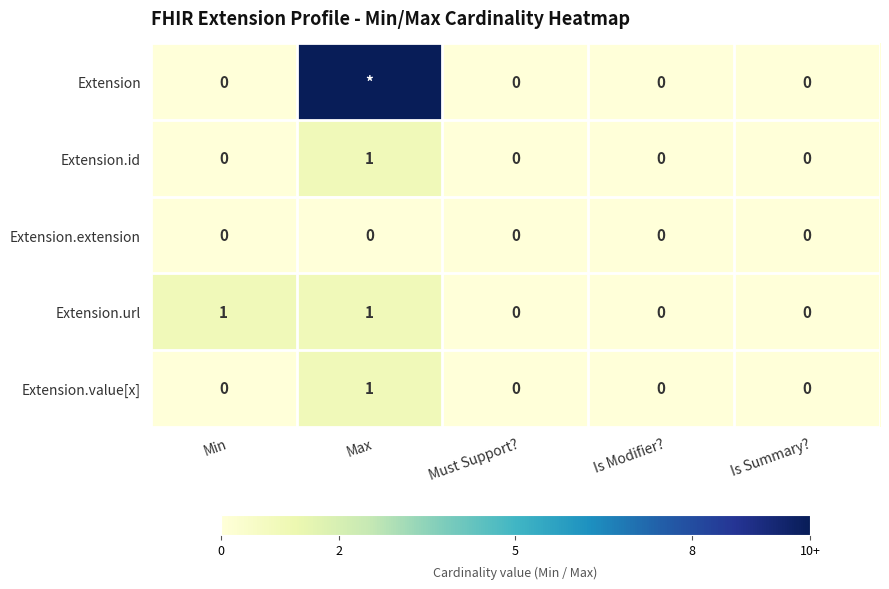

At which label does Extension.id reach its peak?

Max